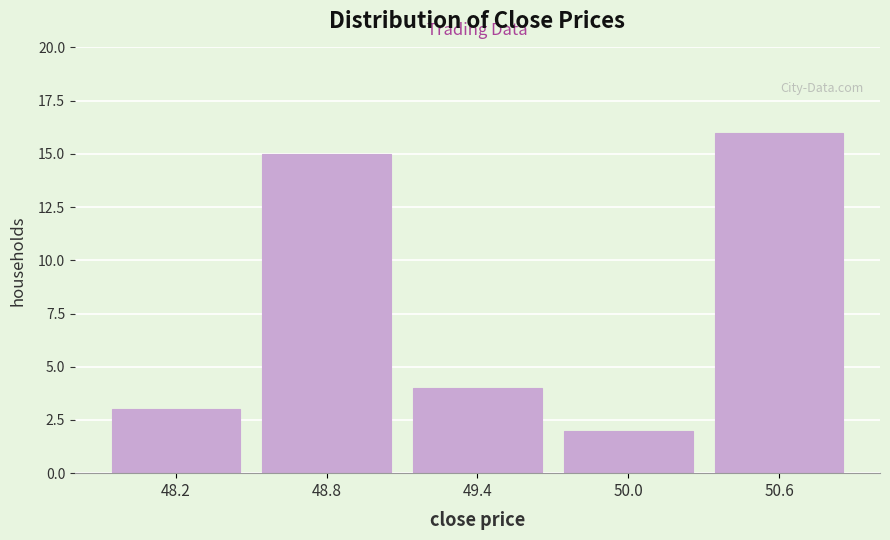

Which range on the x-axis has the tallest bar?

50.3 to 50.9